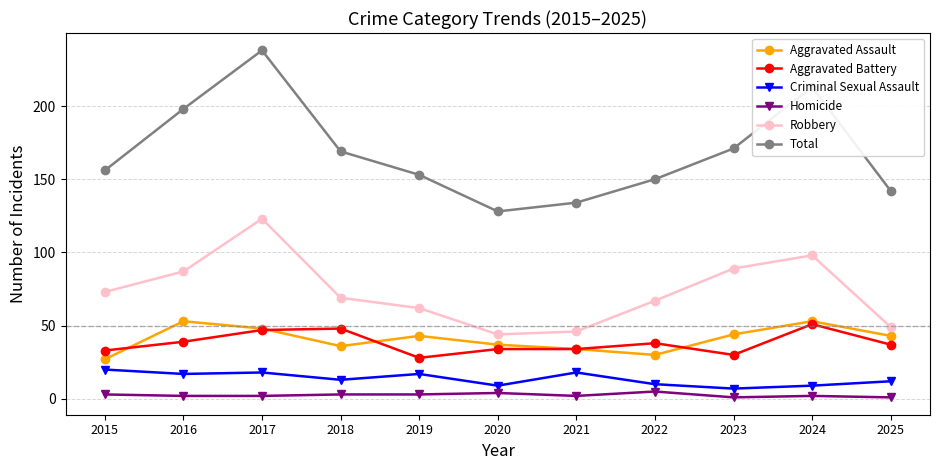

What is the minimum value for Aggravated Assault?

27